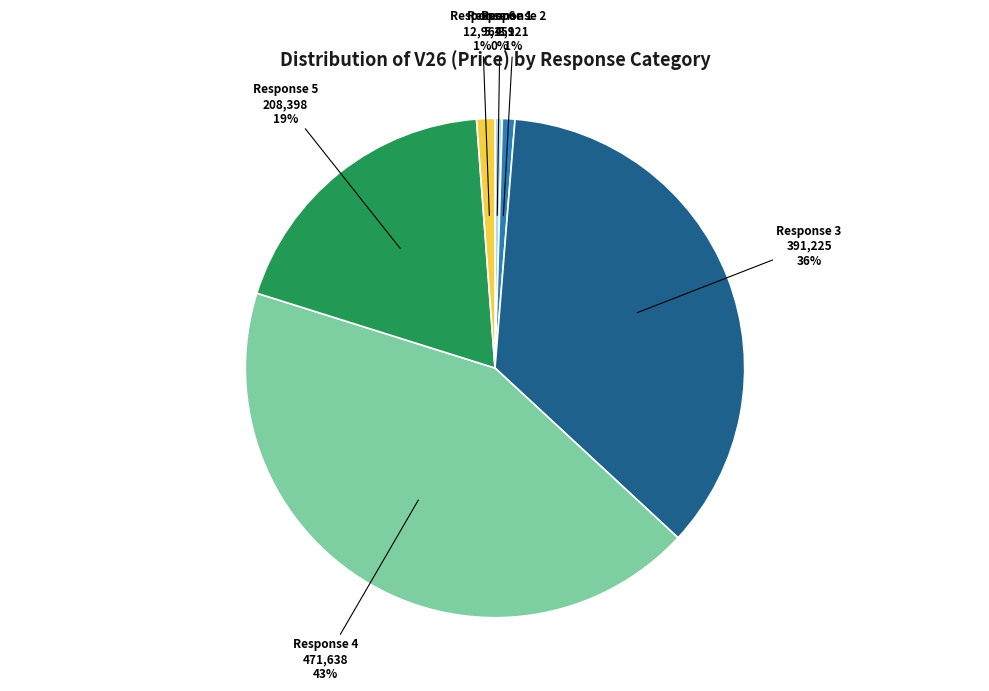

Is there a majority slice in this chart?

No